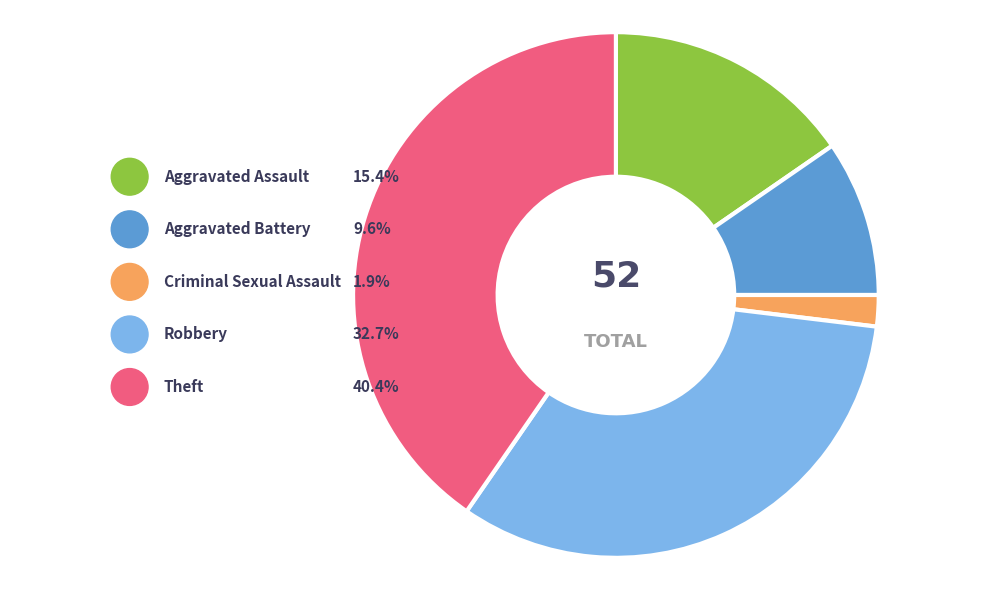

Count the number of slices in the pie.

5